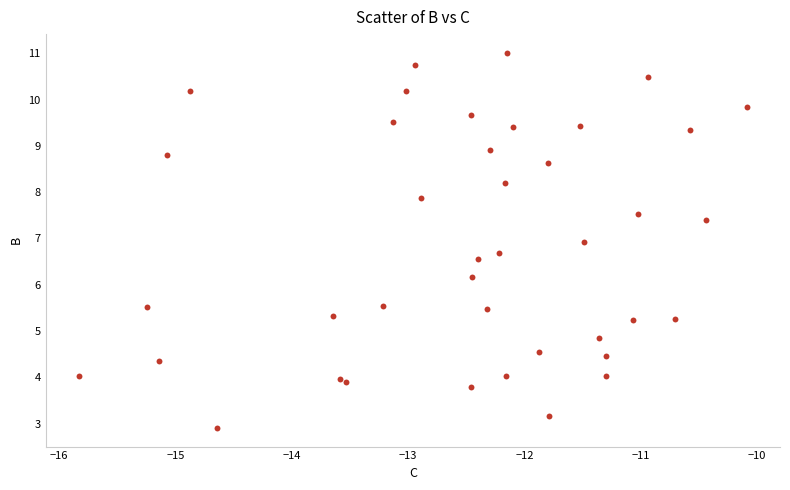

What Y value in the scatter plot is closest to 6?

6.2